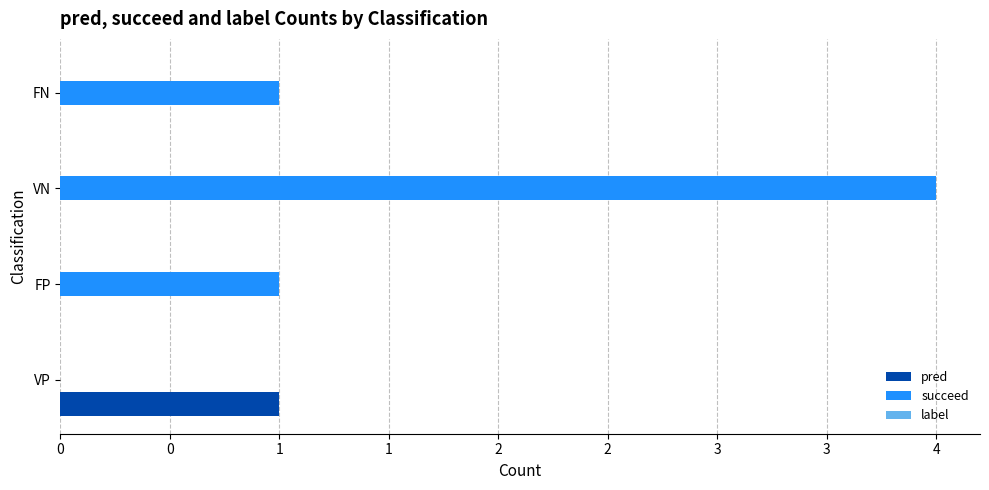

How many bars are there in each group?

3